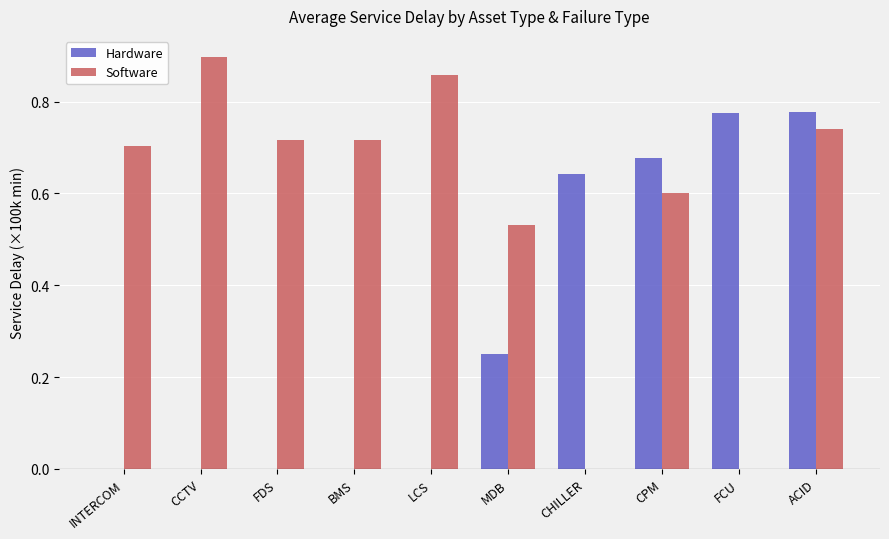

Which label corresponds to the largest value in the chart?

CCTV